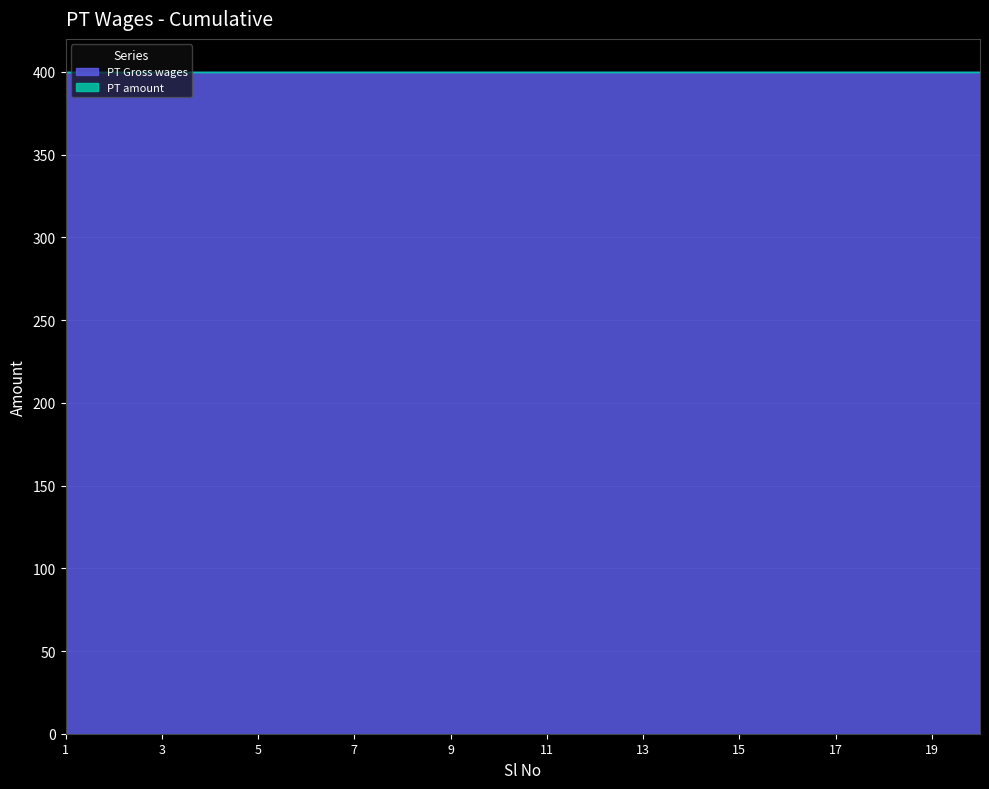

Rank the series by their average value, from lowest to highest.

PT amount, PT Gross wages